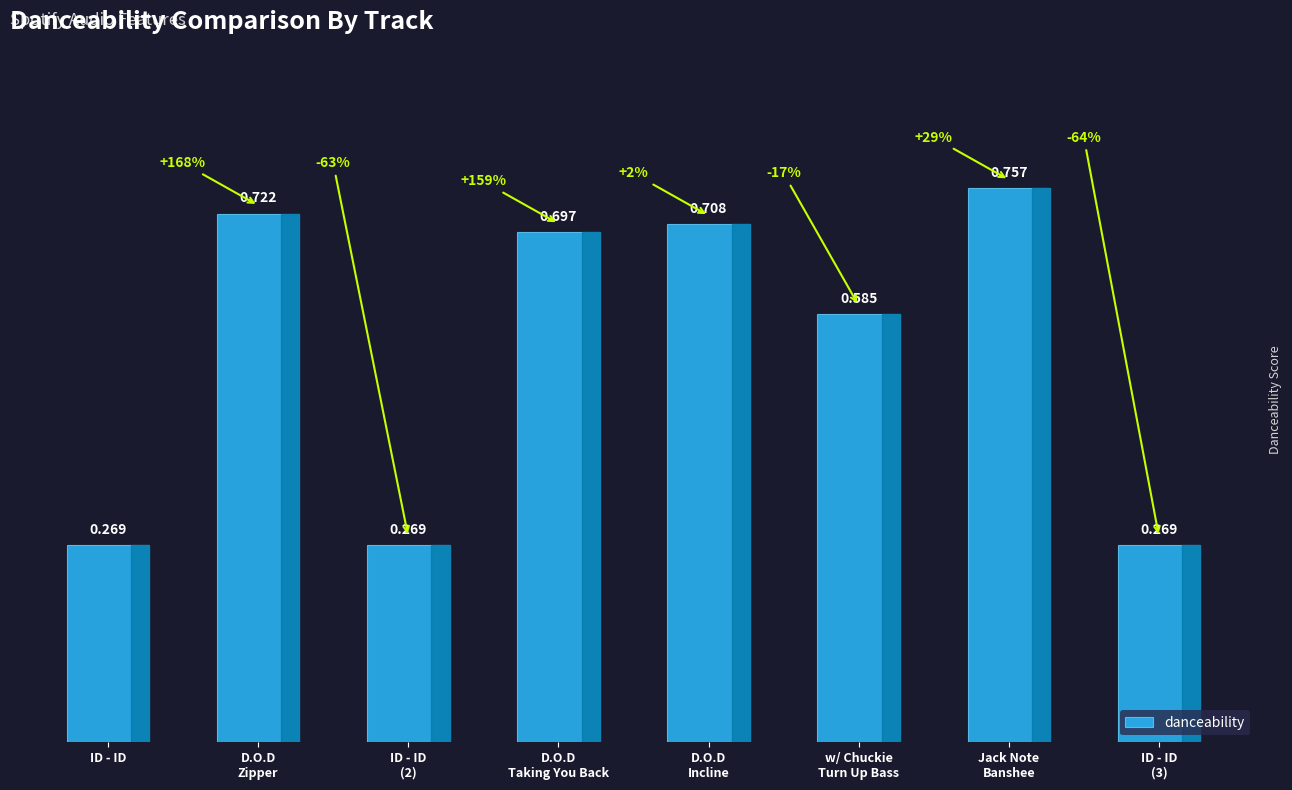

What is the label of the 1st bar from the left?

ID - ID